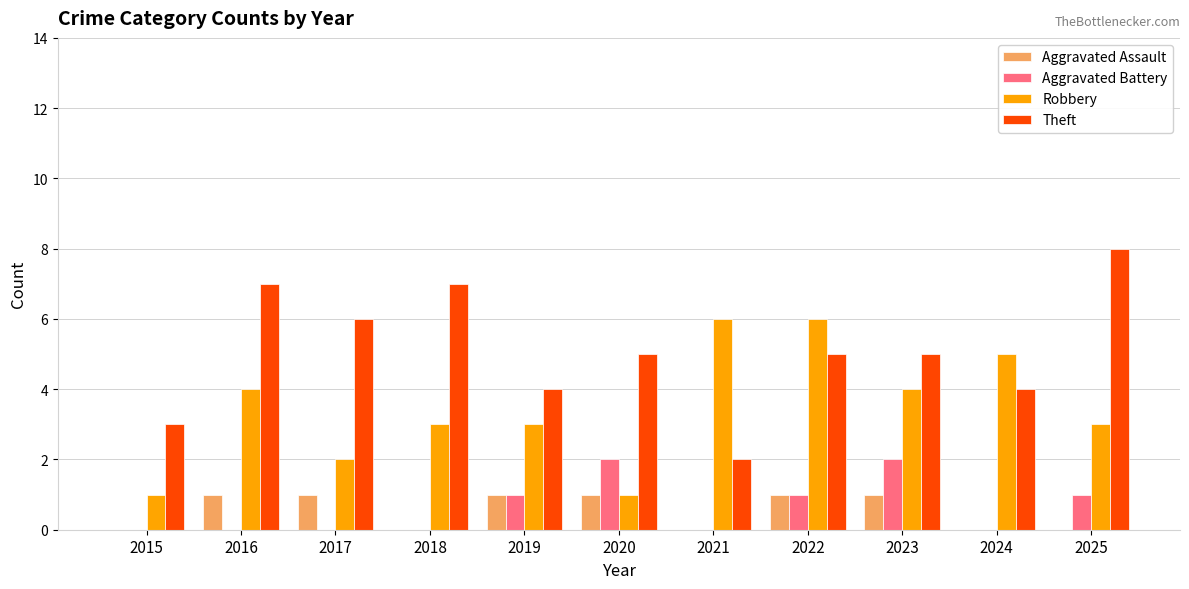

What are all the series names shown in the legend?

Aggravated Assault, Aggravated Battery, Robbery, Theft